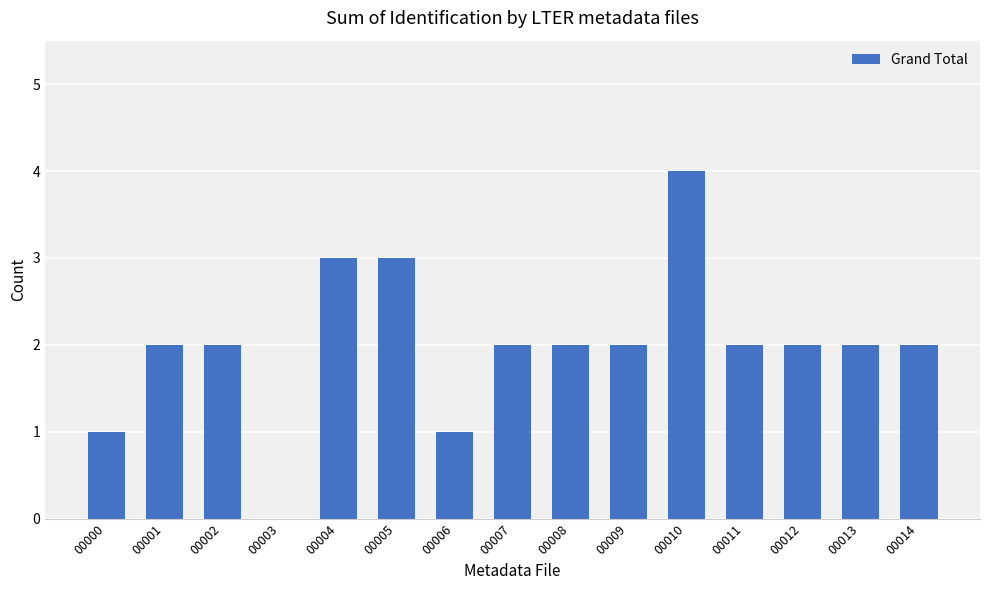

Reading left to right, extract all data points from this chart.

1	2	2	0	3	3	1	2	2	2	4	2	2	2	2